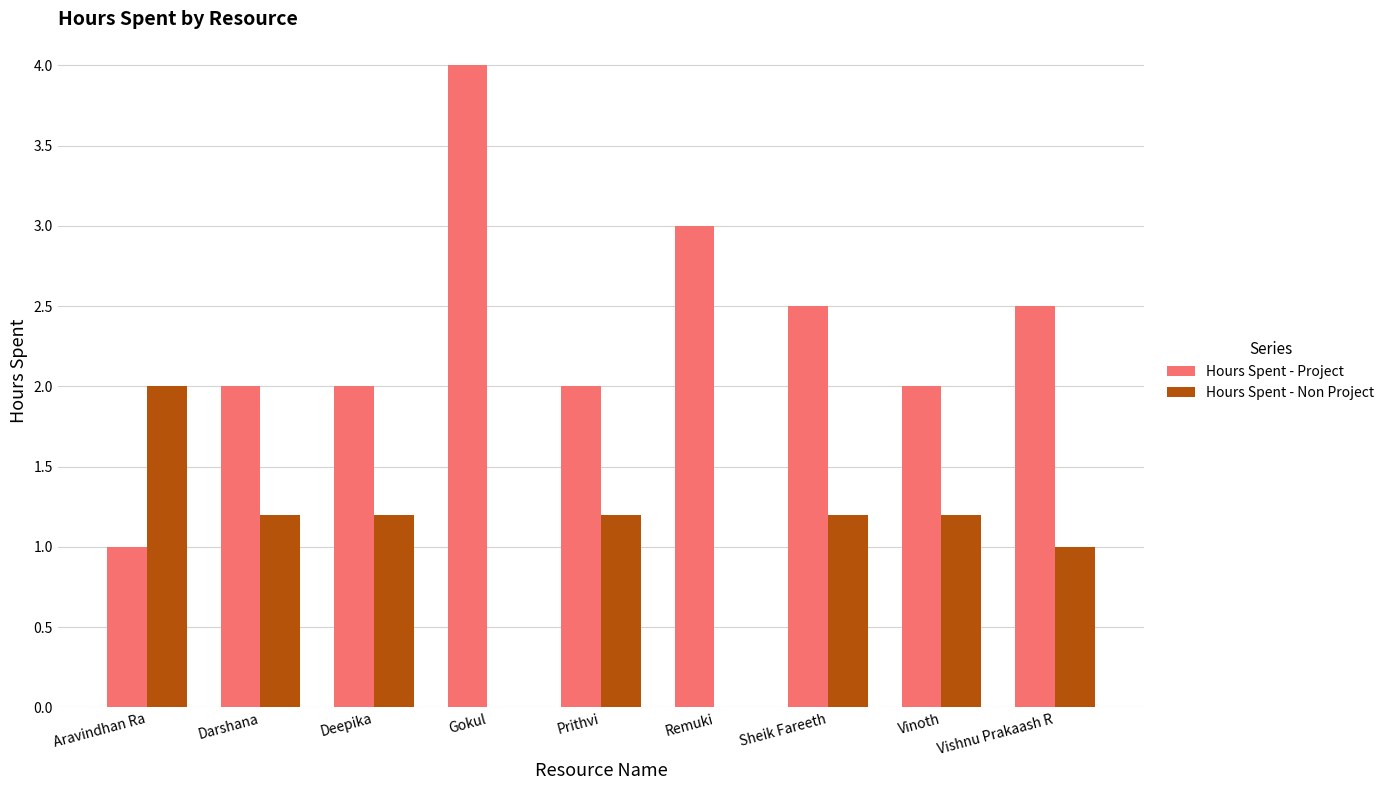

What is the total value across all series at Prithvi?

3.2